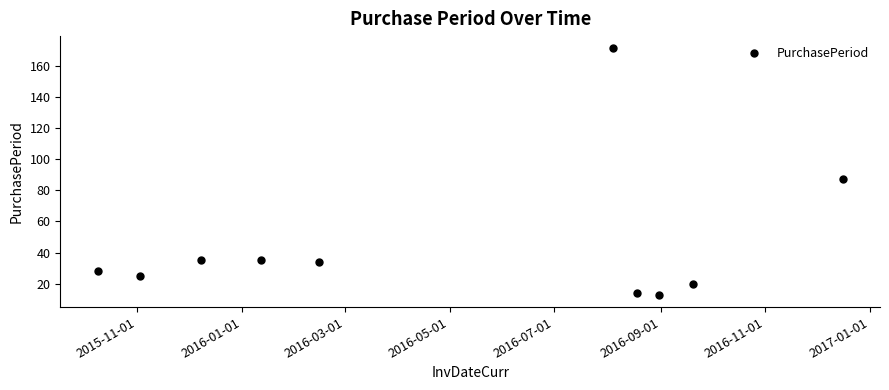

What is the value of the 5th point from the left?

34